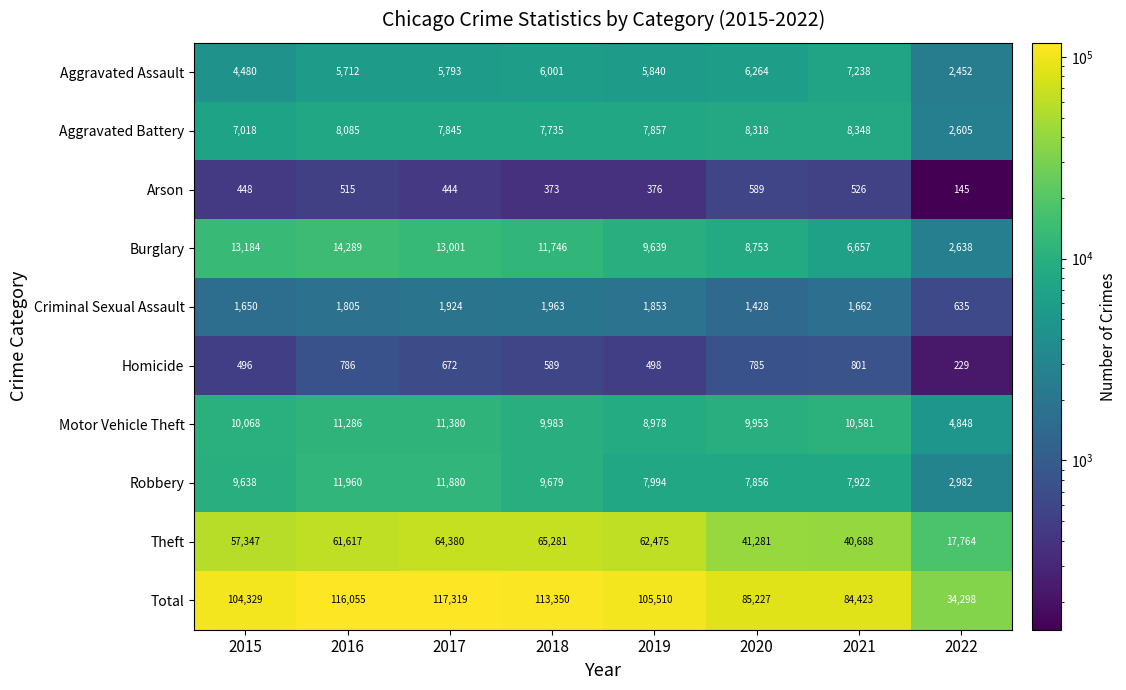

Is it true that Criminal Sexual Assault equals 1137 at 2016?

False